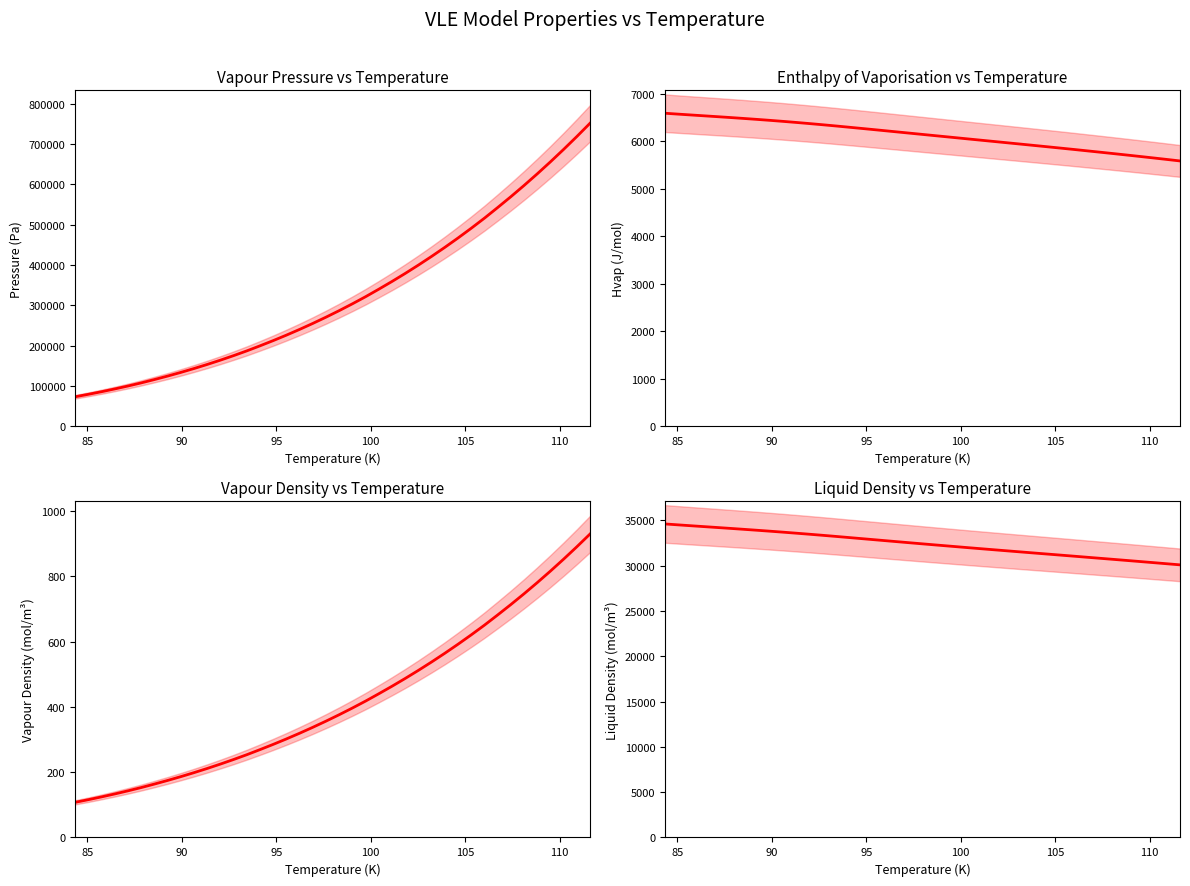

Rank the series at 95 from lowest to highest value.

rhov_vle_model, Hvap_vle_model, rhol_vle_model, P_vle_model